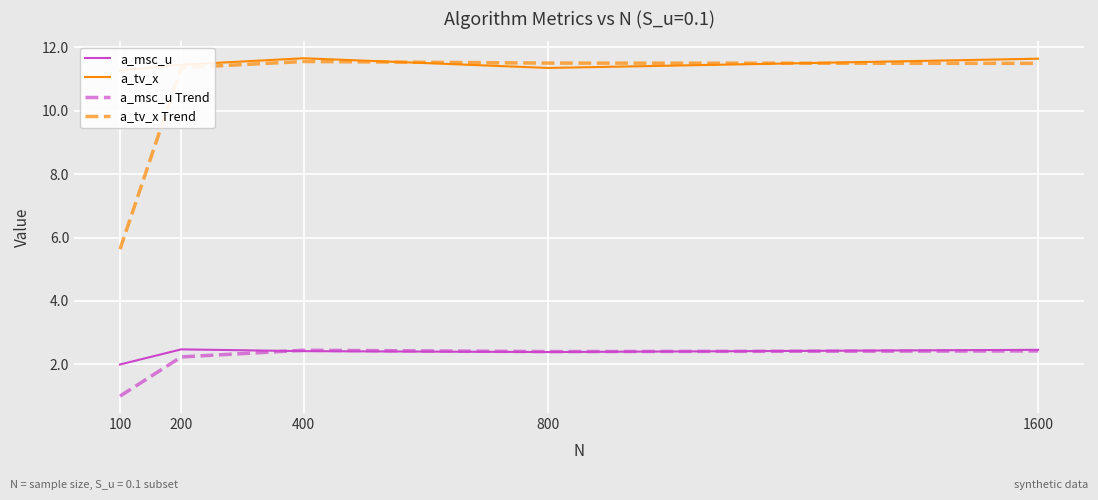

What is the difference between the maximum and minimum values in the a_tv_x Trend series?

5.9